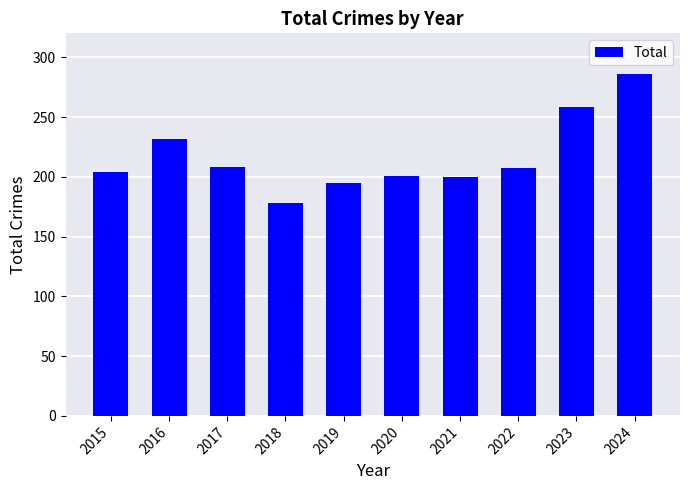

At which label does the data first exceed 207?

2016